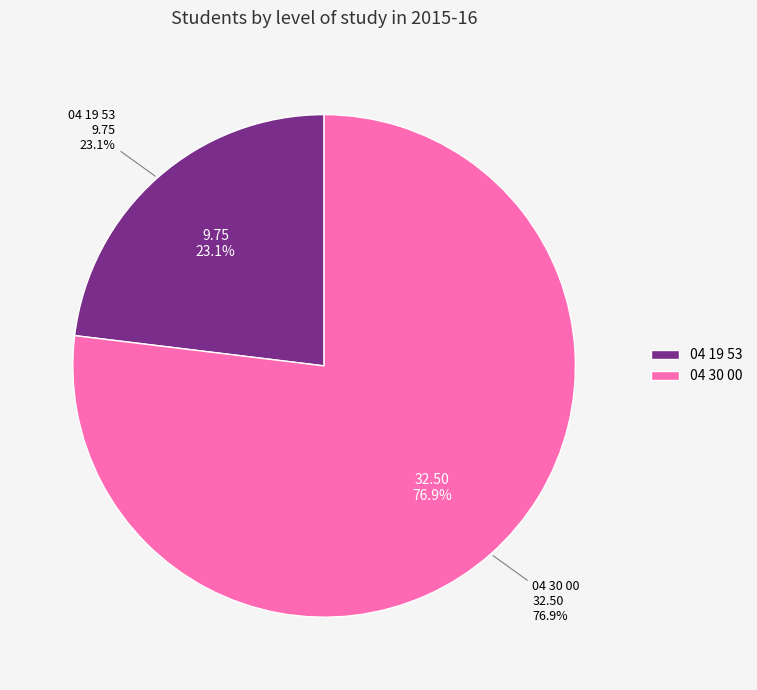

How much of the chart is everything except 04 19 53?

76.9%